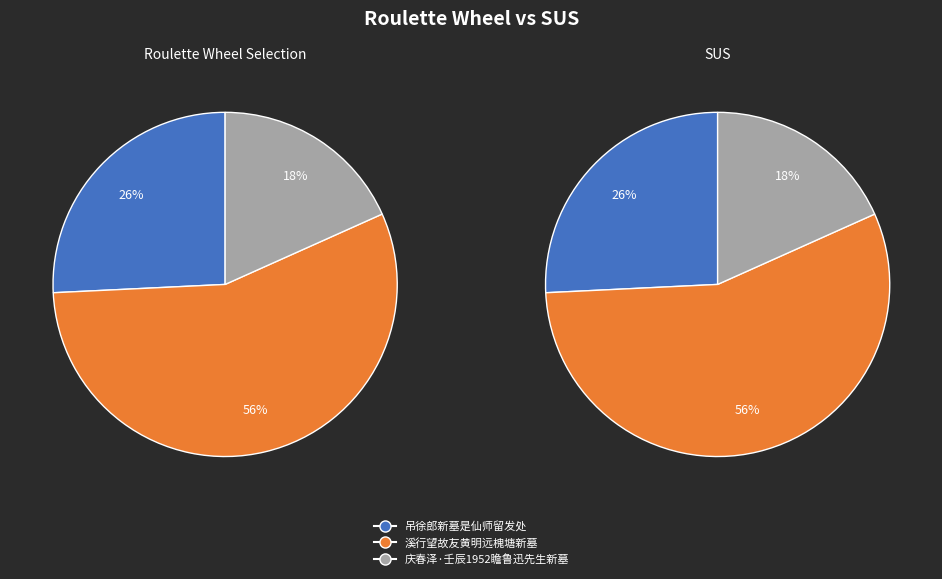

To the nearest percent, what percentage of the pie is 溪行望故友黄明远槐塘新墓?

56%